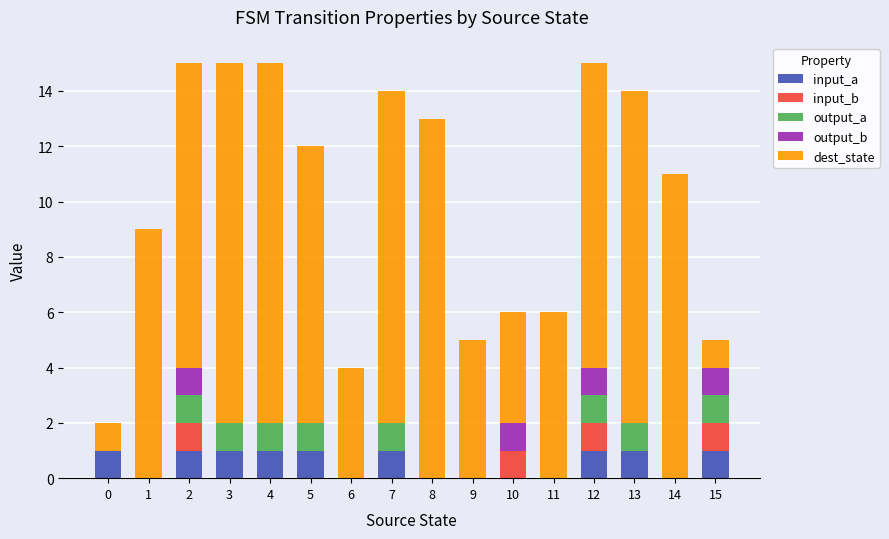

What is the total value across all series at 5?

12